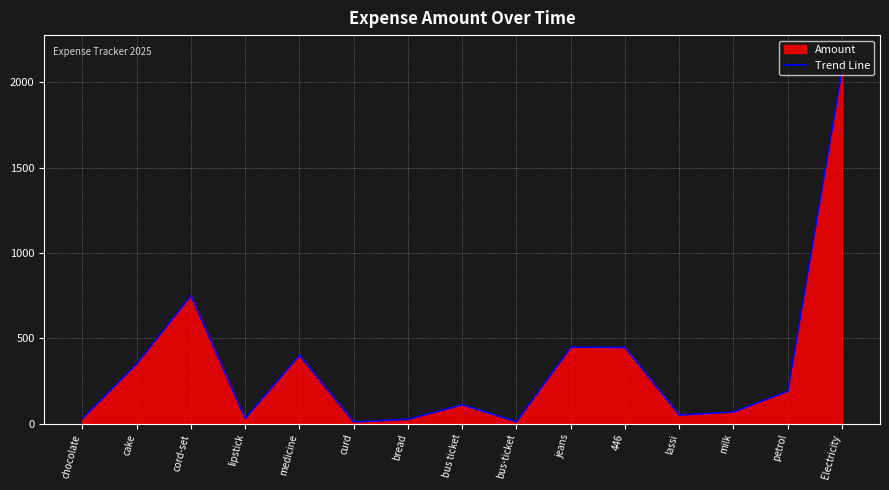

At which category does the data reach its first local peak?

cord-set